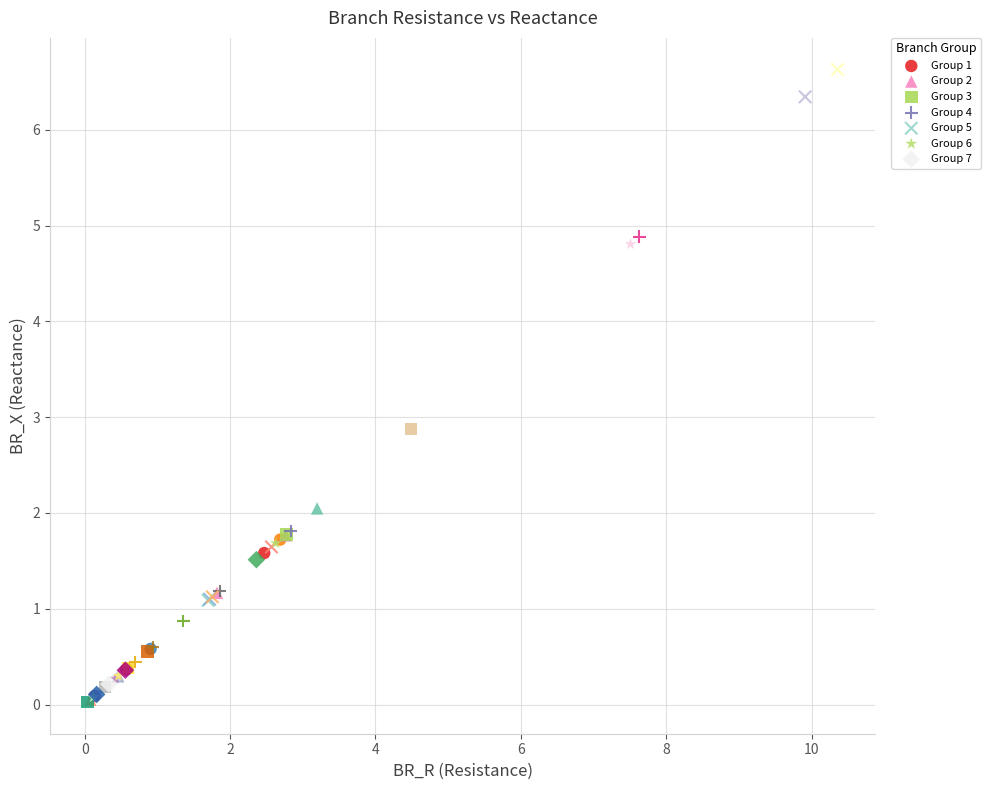

Which series reaches the maximum Y coordinate?

Group 5